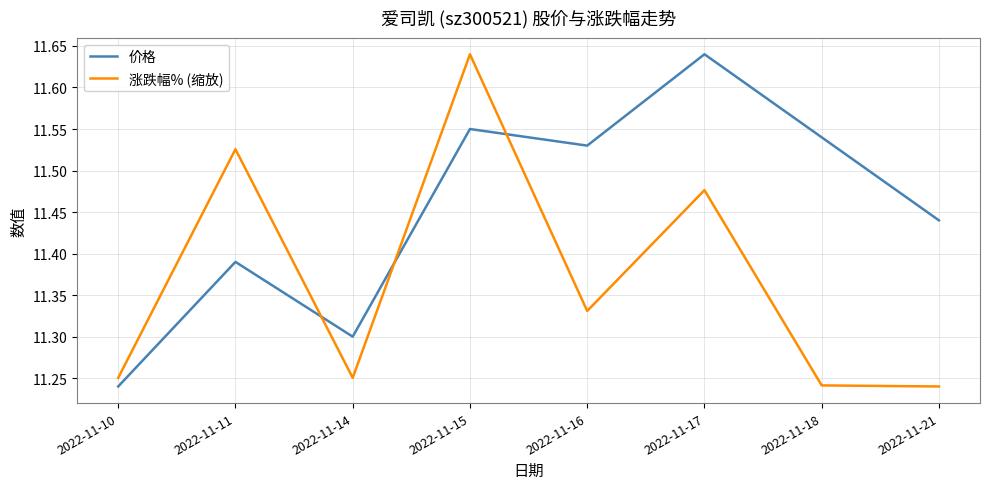

Between 2022-11-10 and 2022-11-14, which series saw the biggest shift?

价格